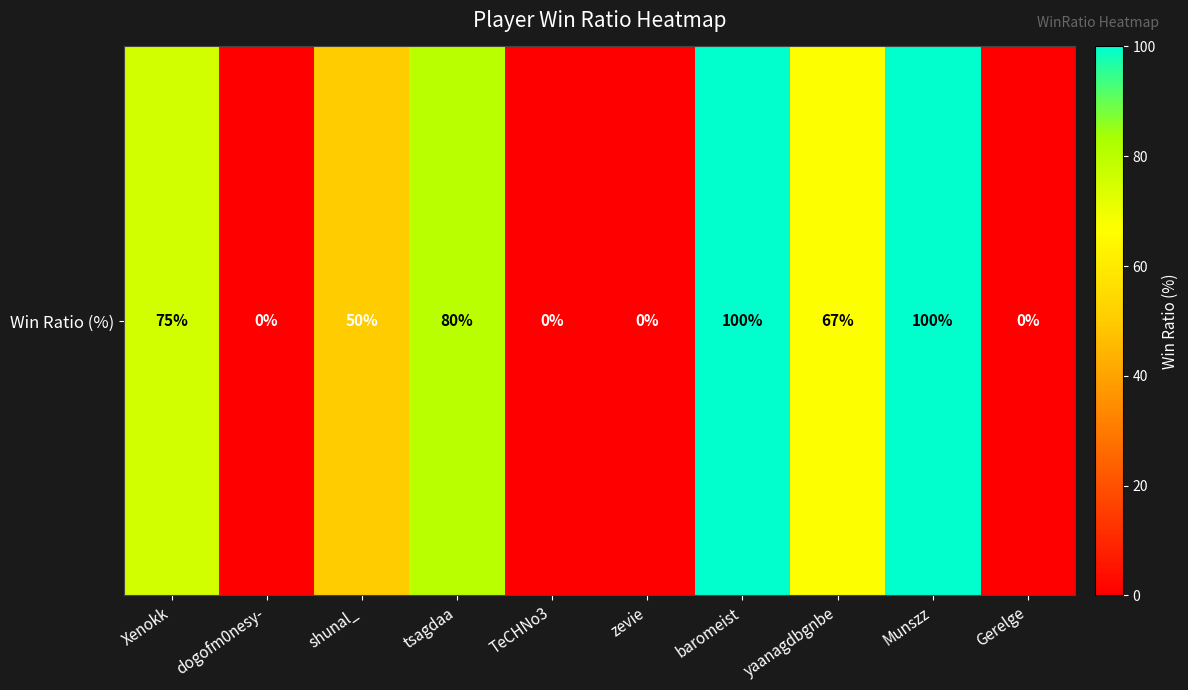

The chart shows a value of 100 at baromeist. True or false?

True